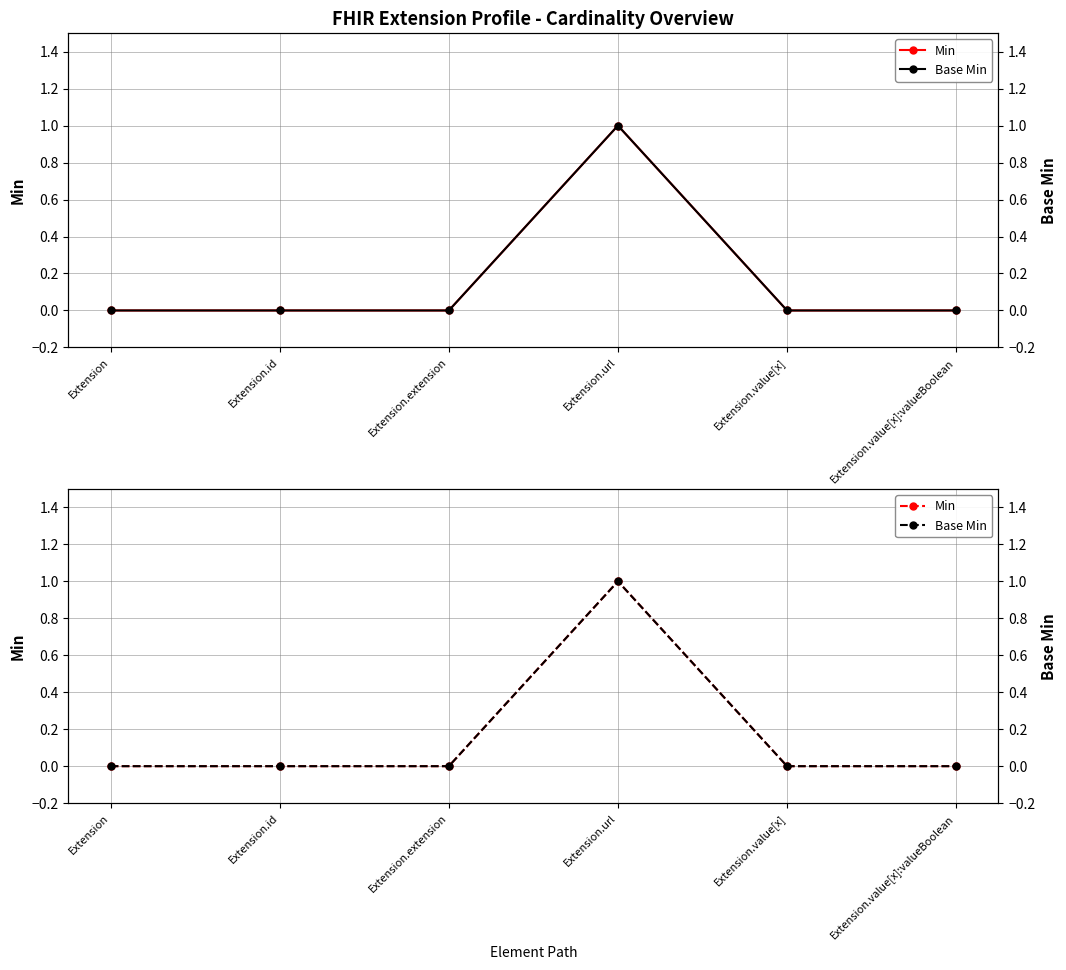

At Extension.url, list the series in order from largest to smallest.

Min, Base Min